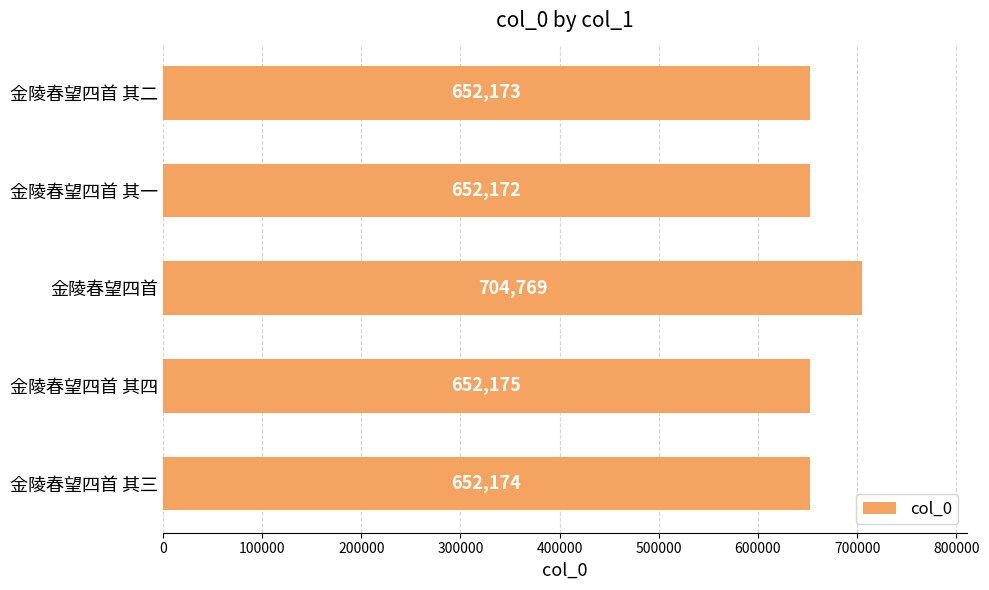

What is the approximate value at 金陵春望四首 其四?

652175